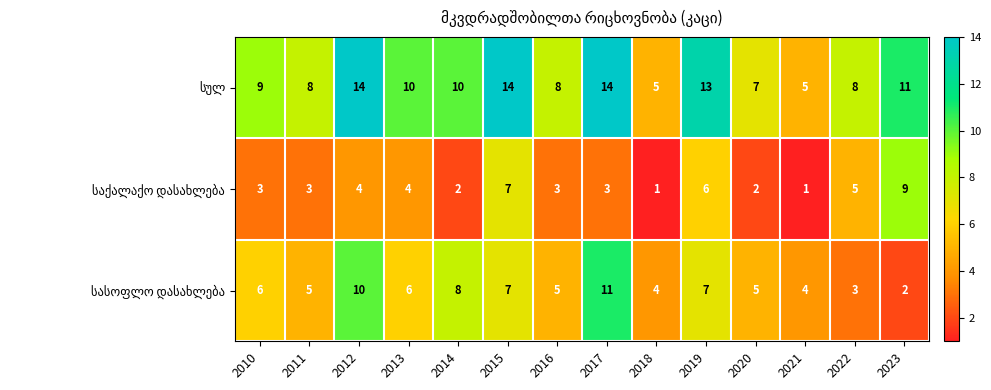

What is the total value across all series at 2016?

16